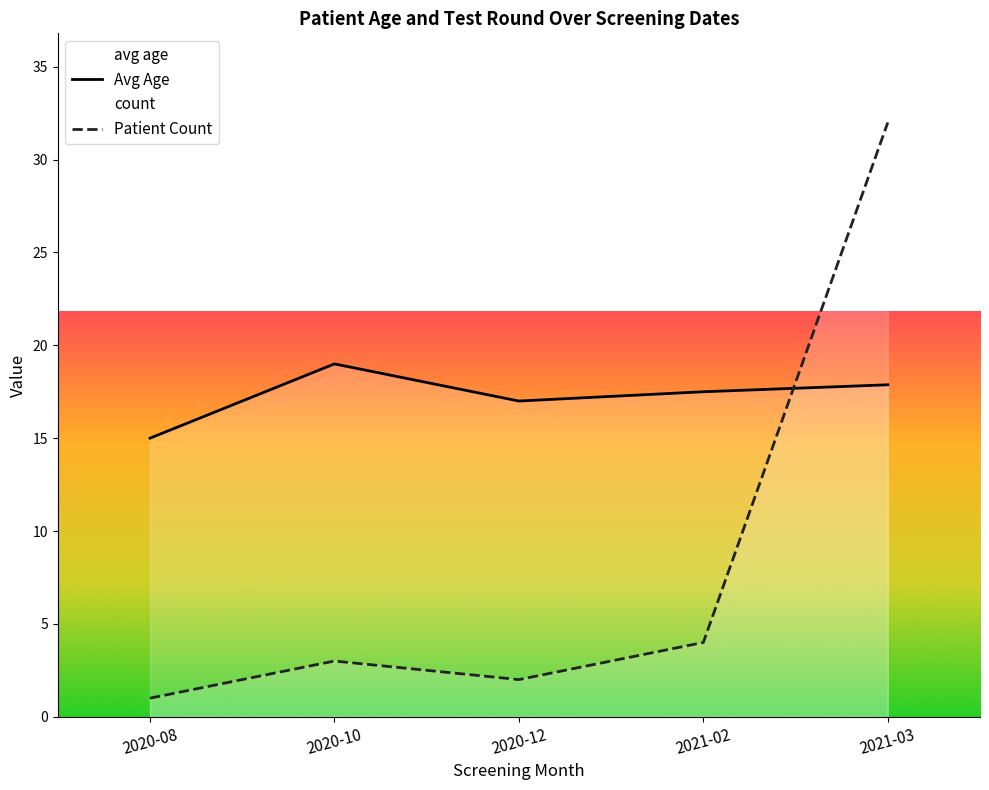

What is the difference between the second highest and minimum values in the Patient Count series?

3.0